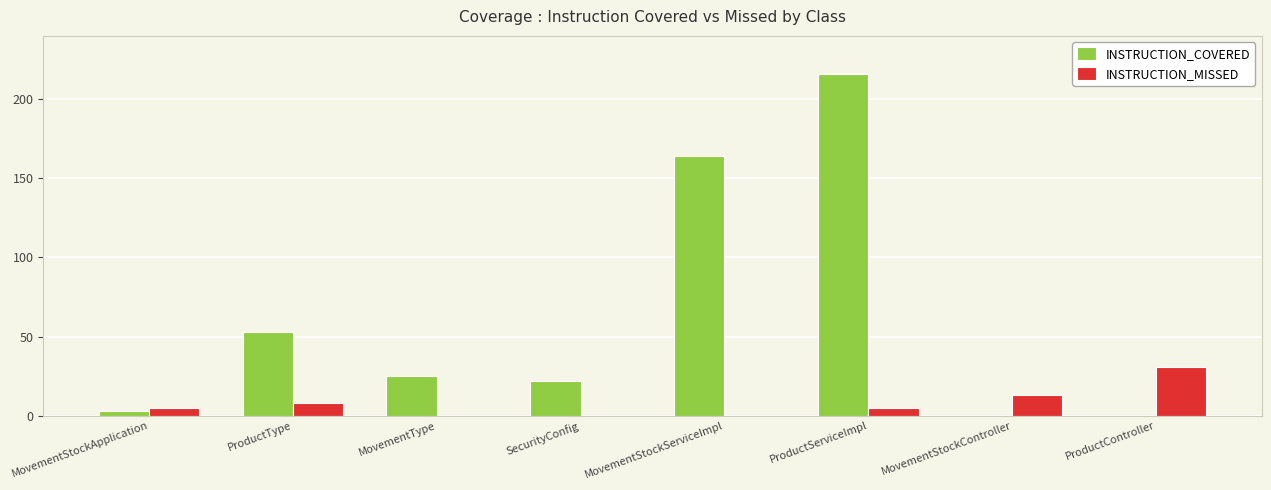

Reading left to right, list all the values displayed in this chart.

INSTRUCTION_COVERED: 3	53	25	22	164	216	0	0
INSTRUCTION_MISSED: 5	8	0	0	0	5	13	31